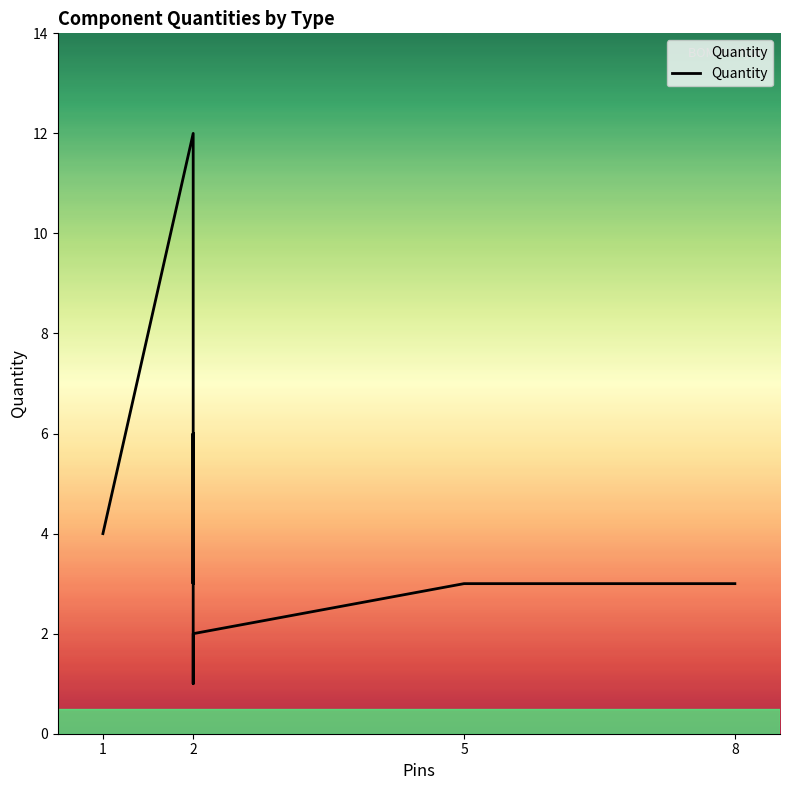

Is it true that the value at 2 is 3?

False